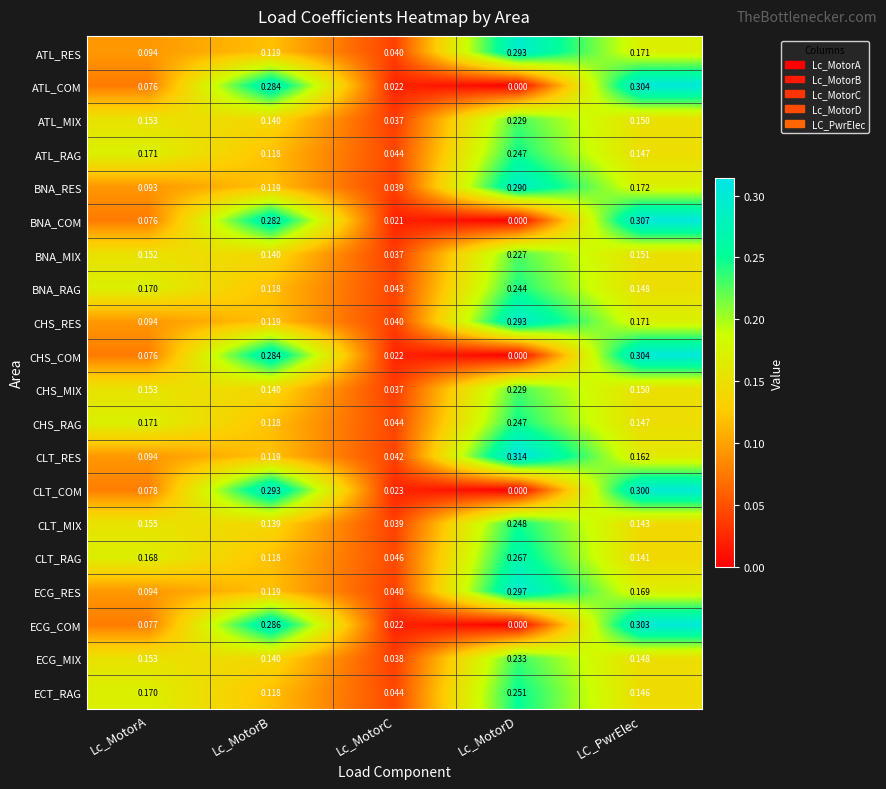

At which label is CLT_MIX closest to 0?

Lc_MotorC